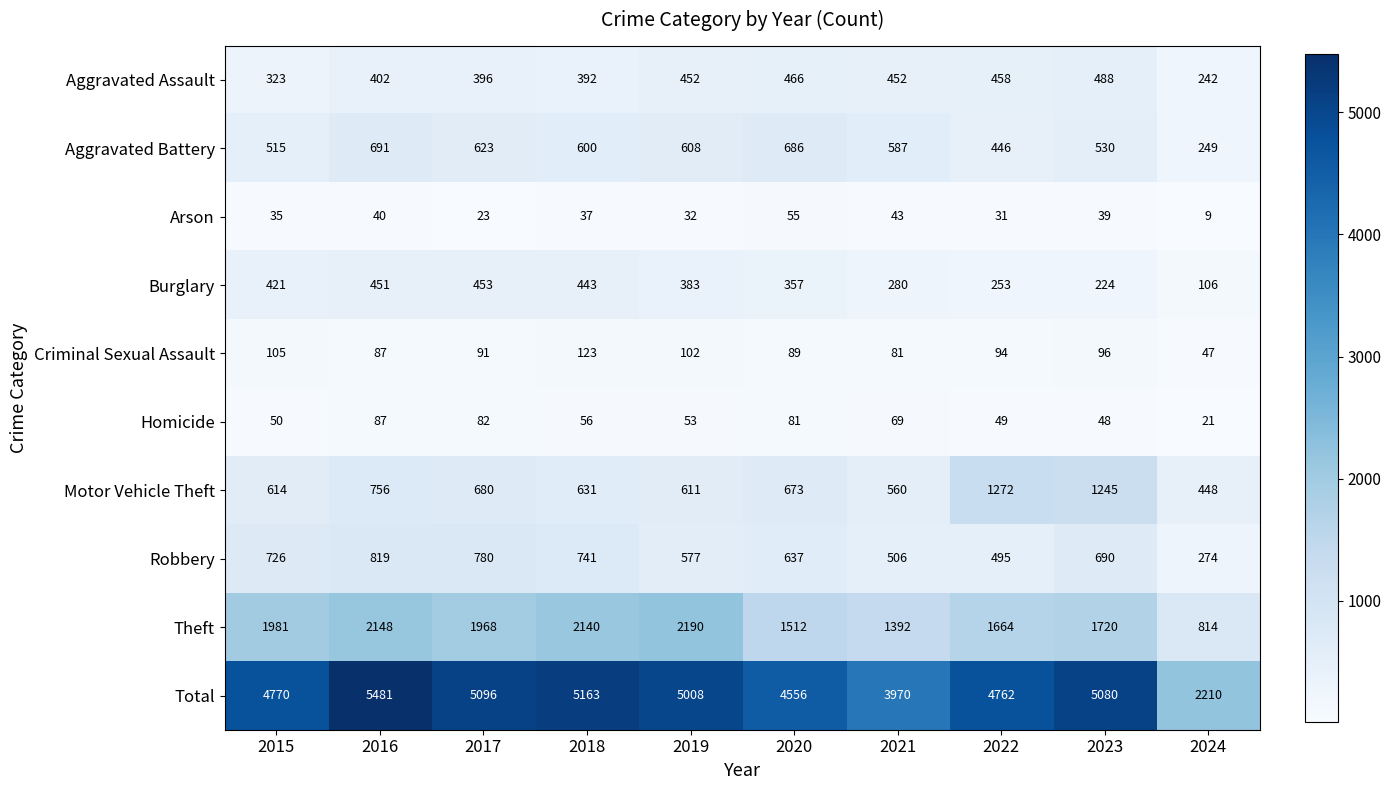

What is the sum of all Total values?

46096